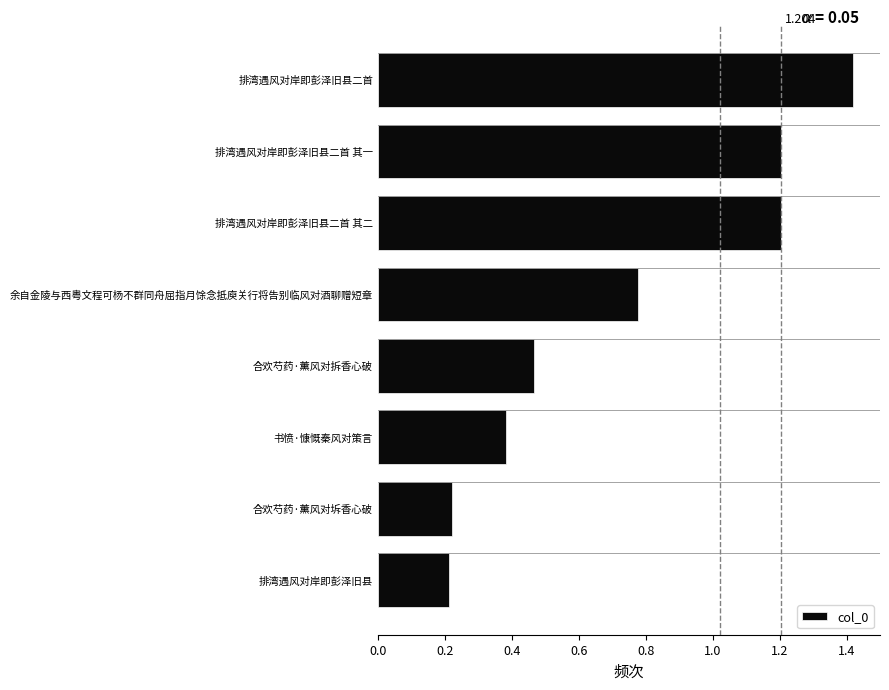

Which has a higher value, 排湾遇风对岸即彭泽旧县二首 其二 or 合欢芍药·薰风对拆香心破?

排湾遇风对岸即彭泽旧县二首 其二